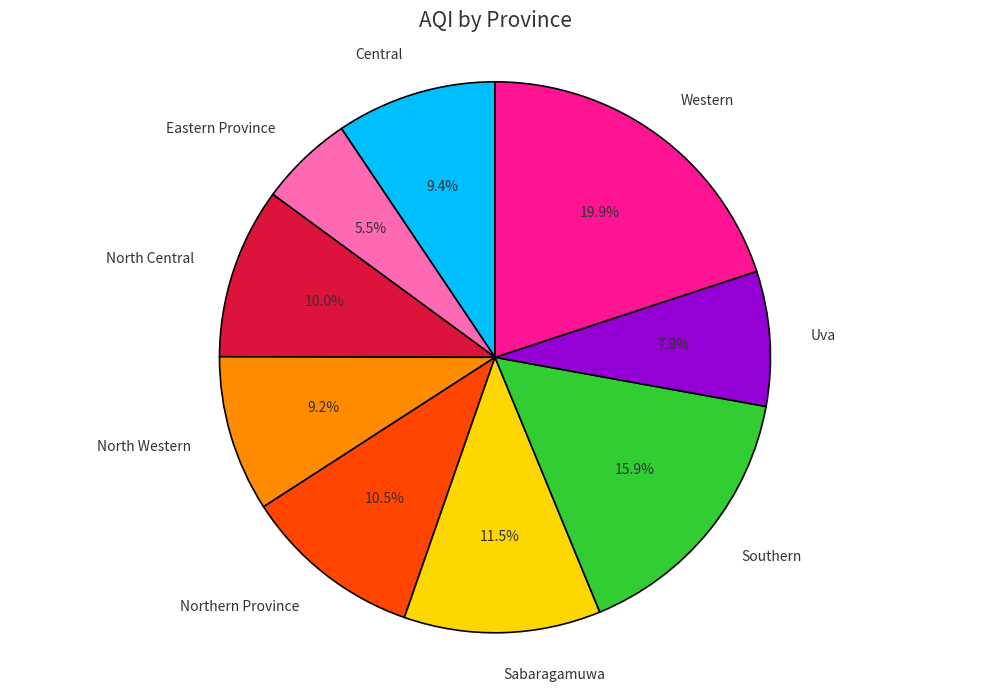

Which has a higher value, Uva or Eastern Province?

Uva